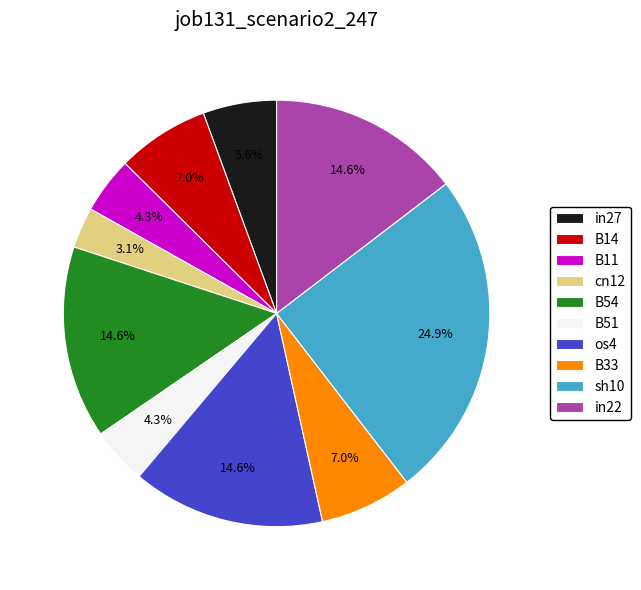

To the nearest percent, what is the combined percentage of cn12 and B11?

7%